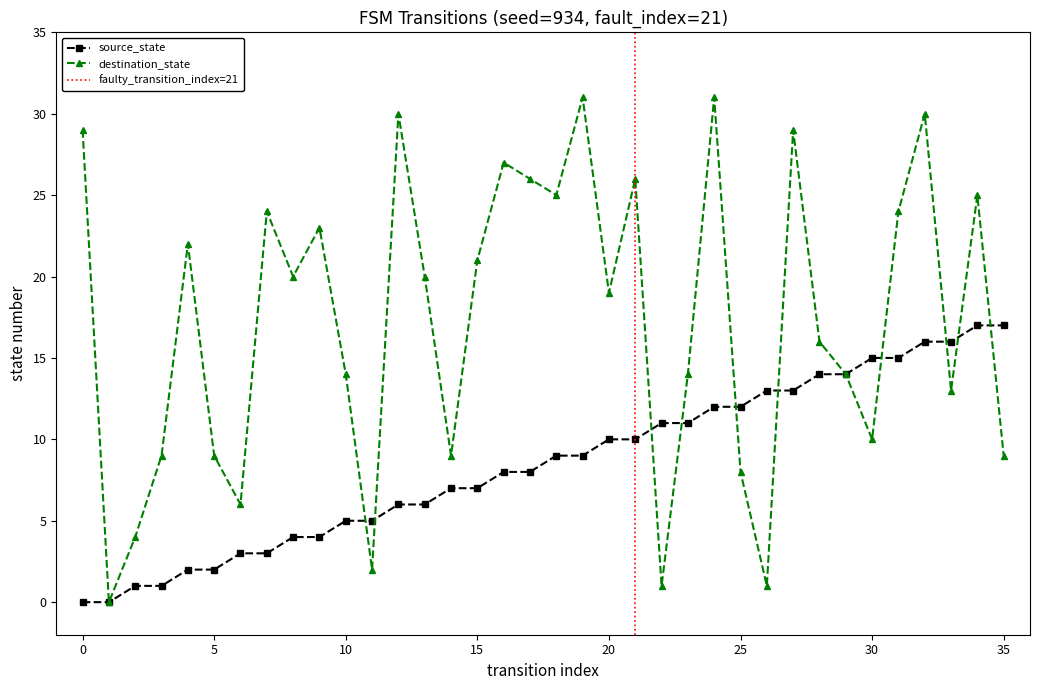

Which series has the largest total across all categories?

destination_state